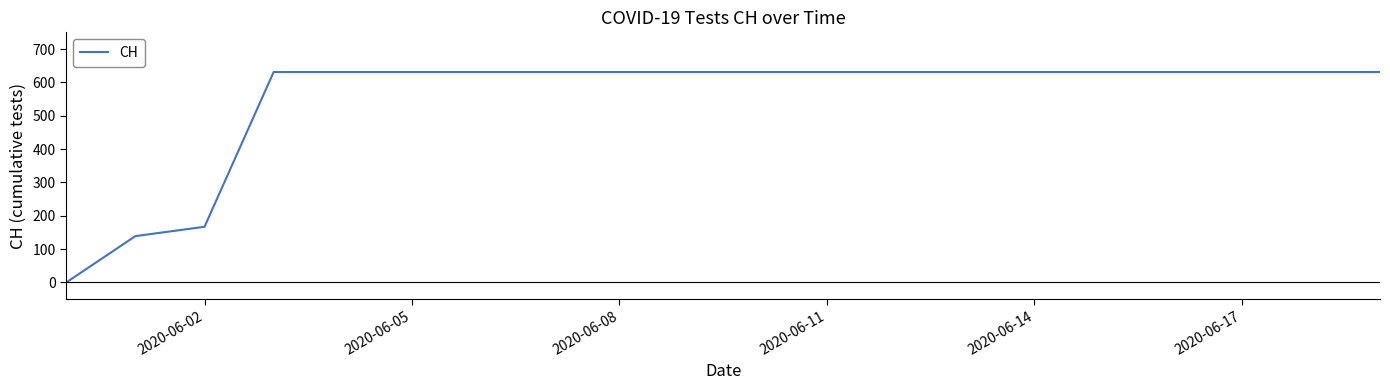

What is the maximum value shown in the chart?

631